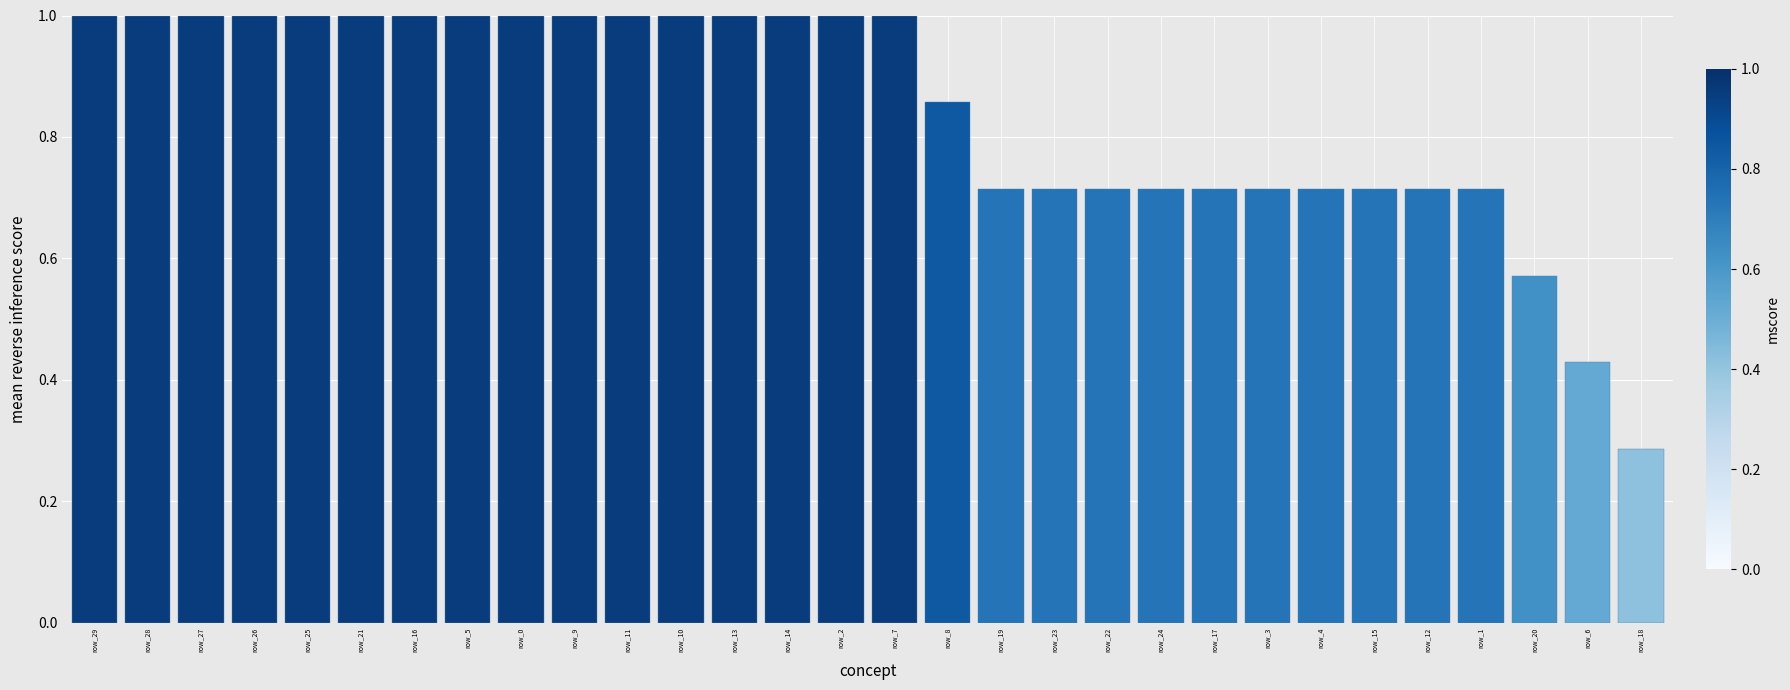

Which has a higher value, row_25 or row_1?

row_25